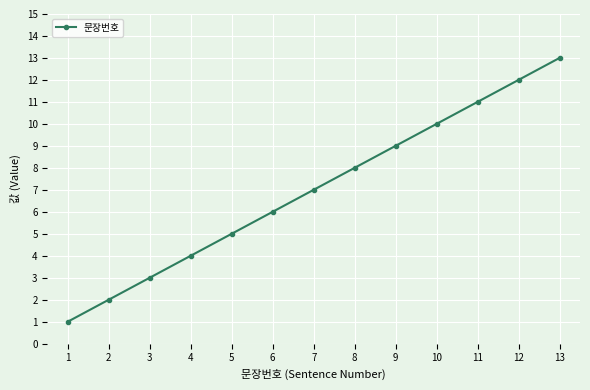

Reading left to right, transcribe all the data shown in this chart.

1	2	3	4	5	6	7	8	9	10	11	12	13